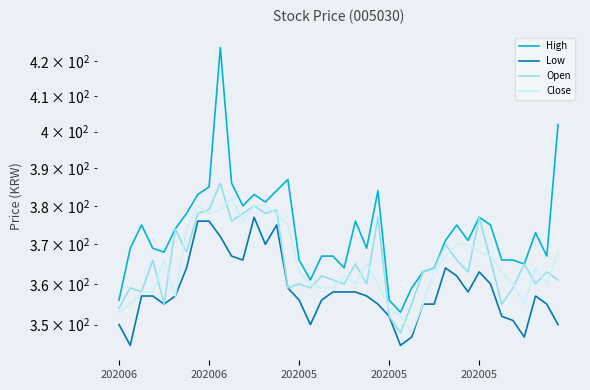

Between 202006 and 30, which series saw the biggest shift?

High